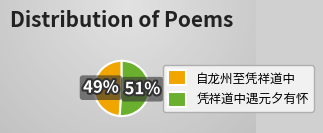

Count the number of slices in the pie.

2